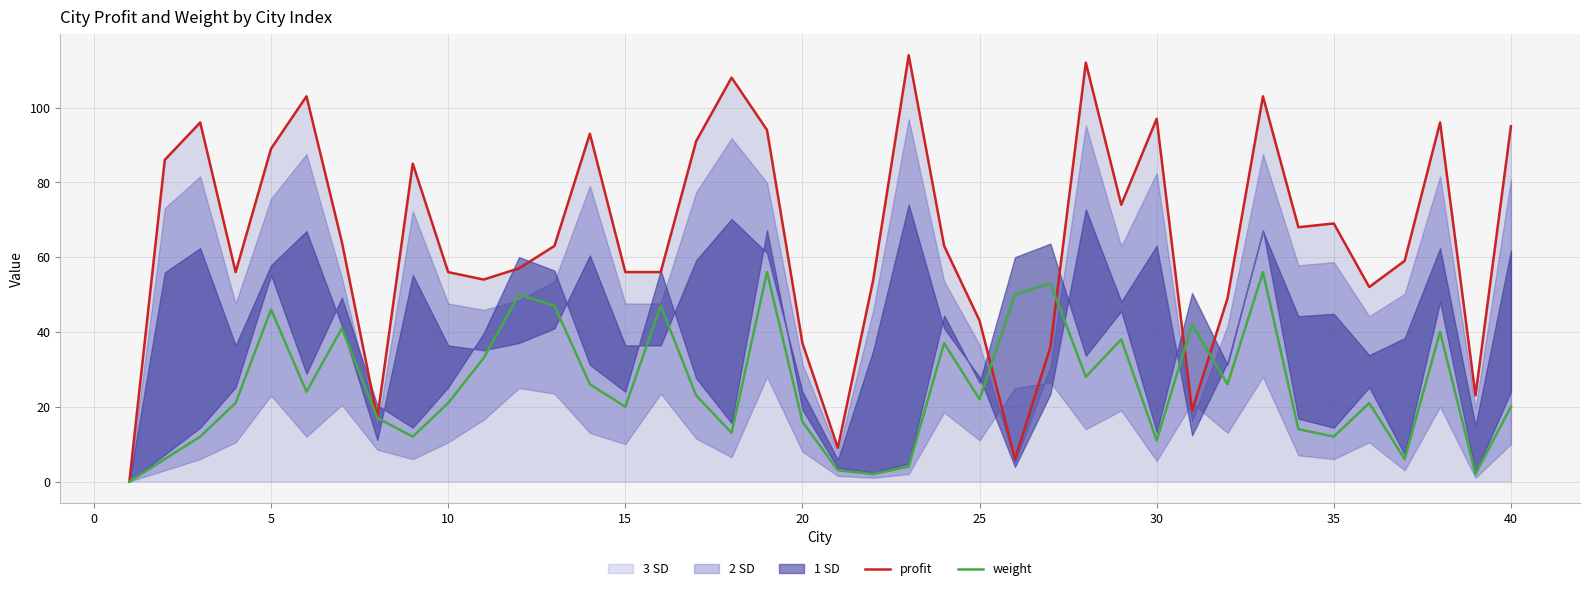

List the series in order of their peak value, lowest first.

weight, profit